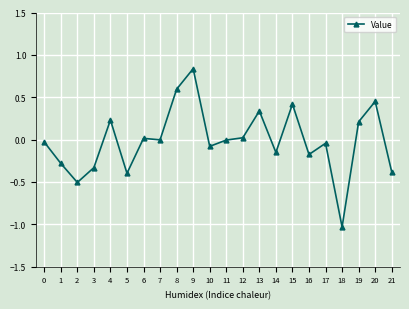

What is the change in value from 2 to 8?

+1.1